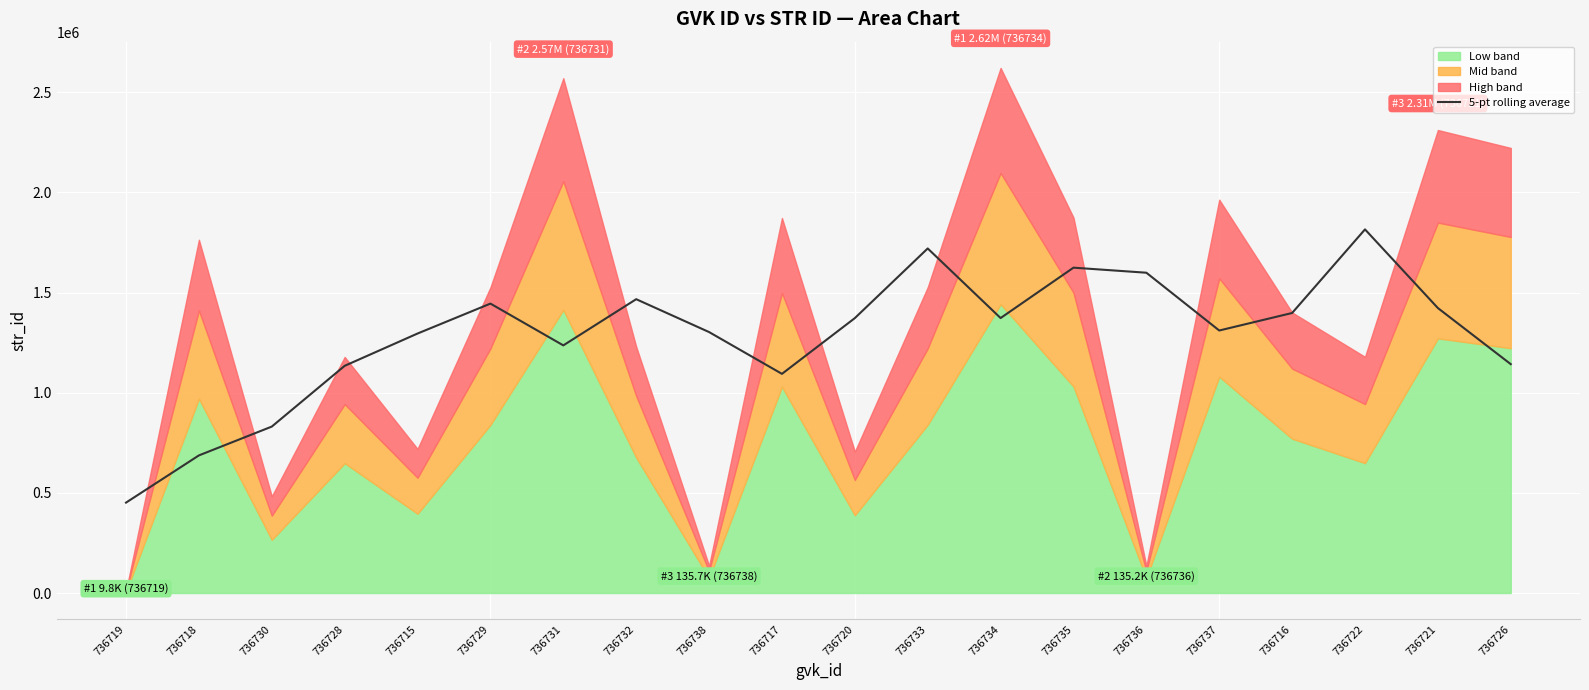

What is the value of the 14th point from the left?

1624528.8